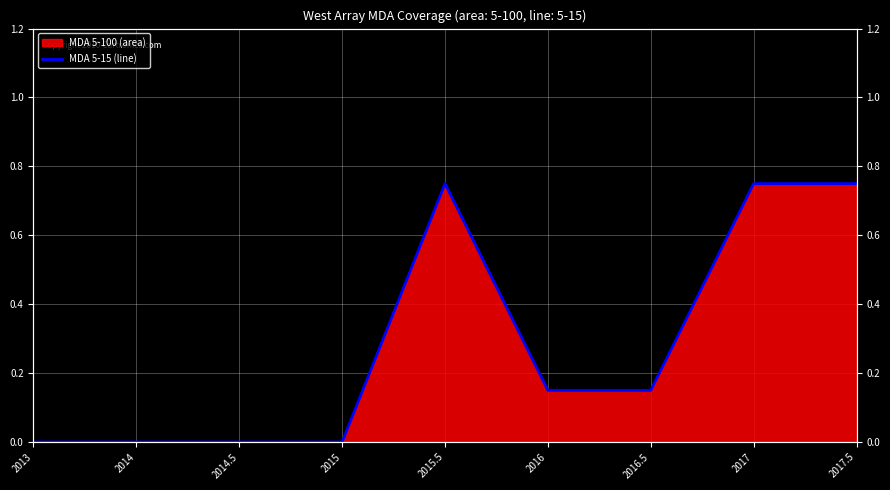

The chart shows a value of -0.3 at 2015. True or false?

False